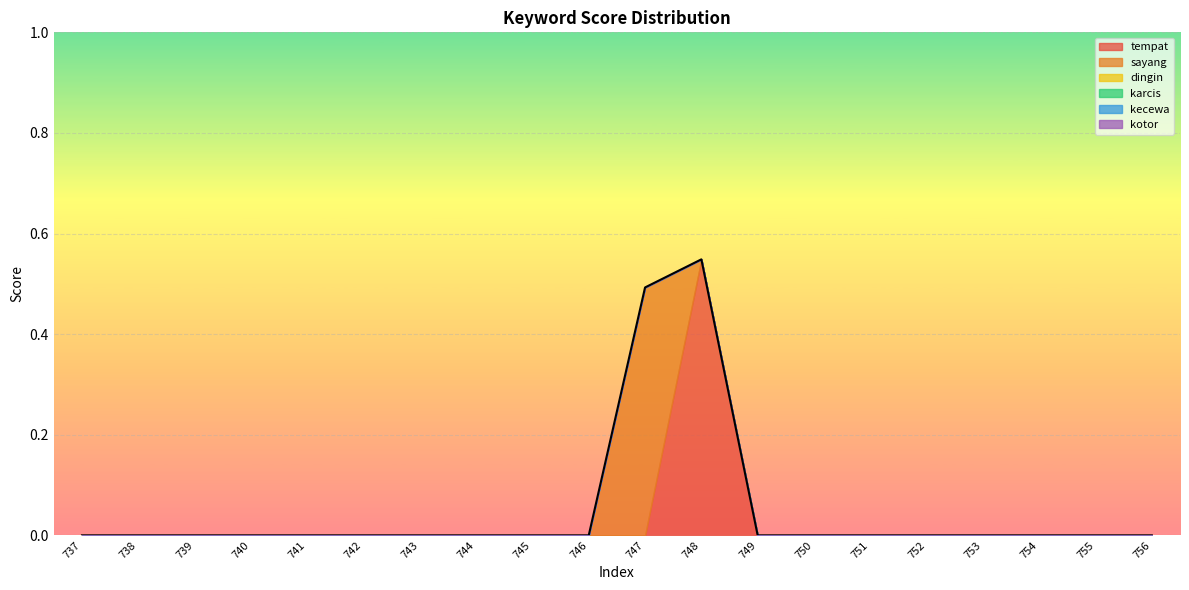

Which series has the largest total across all categories?

tempat